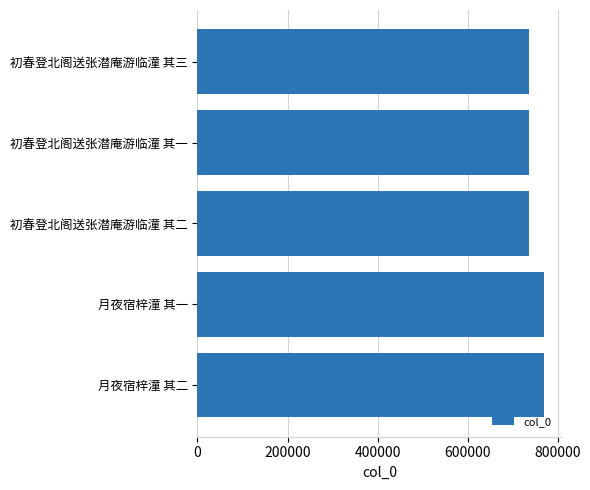

What is the sum of all values?

3745285